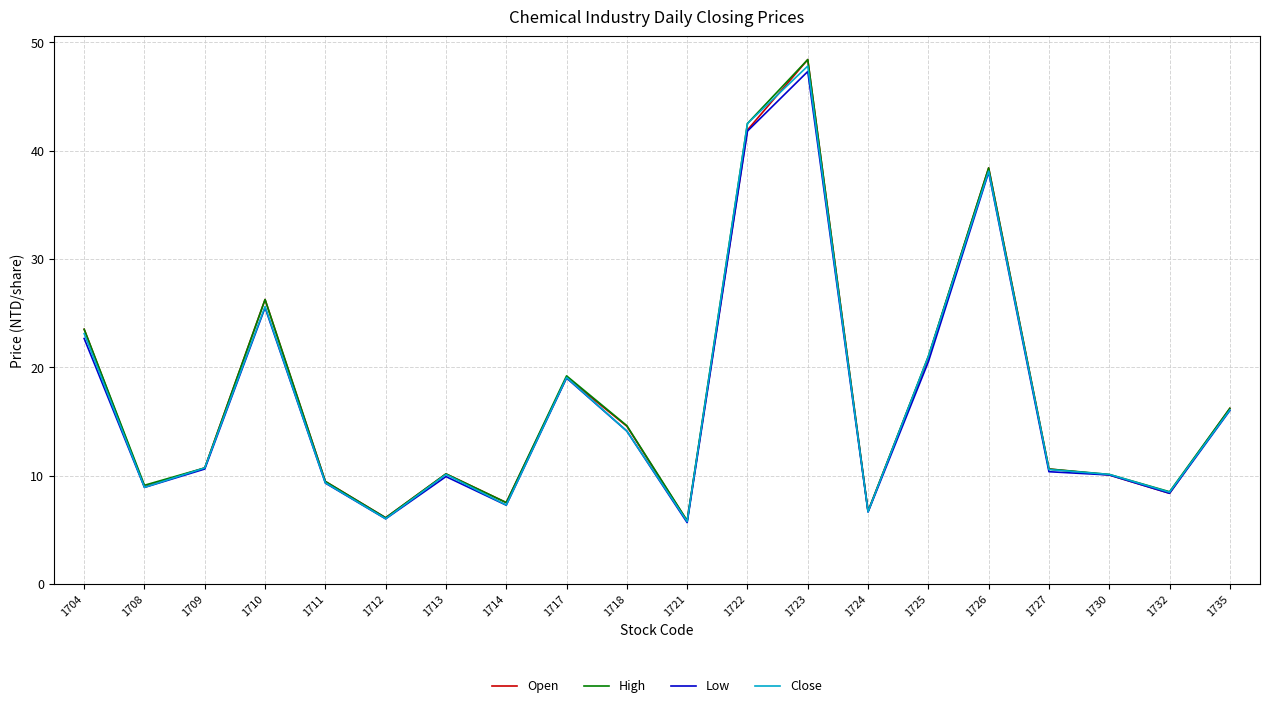

What is the maximum value shown in the chart?

48.4